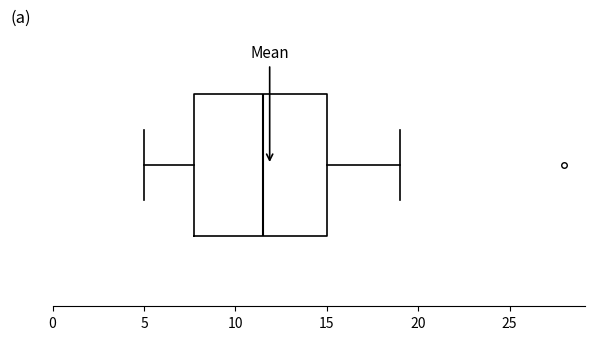

Read this box plot against the x-axis: the position of the median line, the range covered by the box, and the ends of both whiskers. The values are not printed on the chart, so give them approximately, as read against the axis.

median 11.5, box 8.0 to 15.0, whiskers 5.0 to 19.0